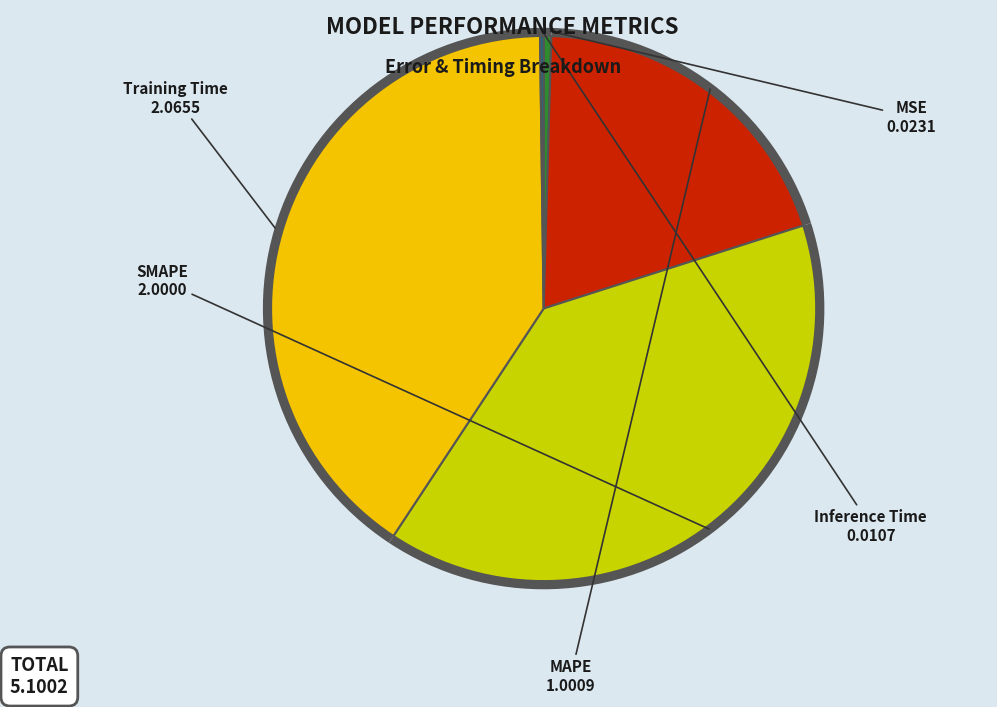

Rank the categories by value from highest to lowest.

Training Time, SMAPE, MAPE, MSE, Inference Time